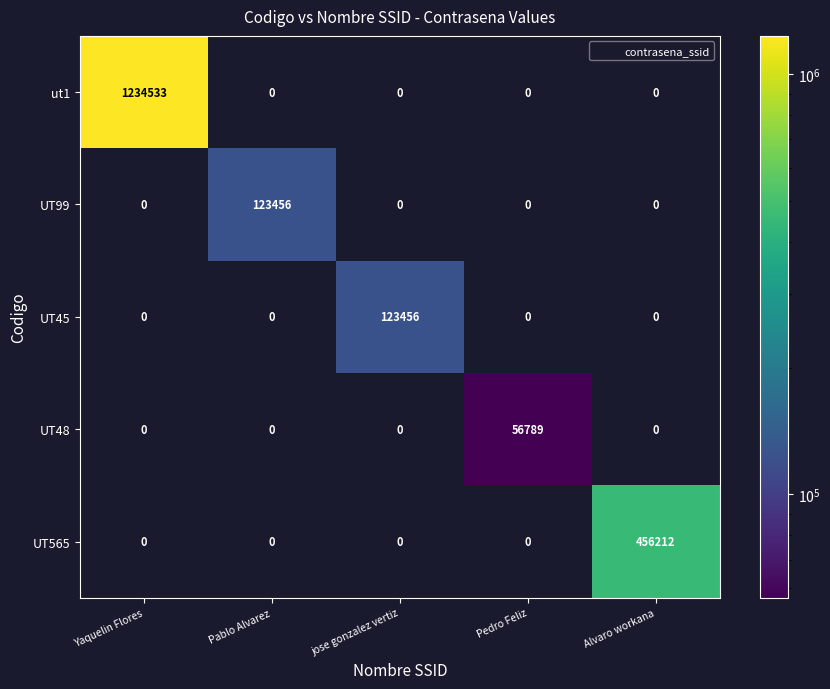

What is the difference between the highest and lowest values at Pablo Alvarez?

123456